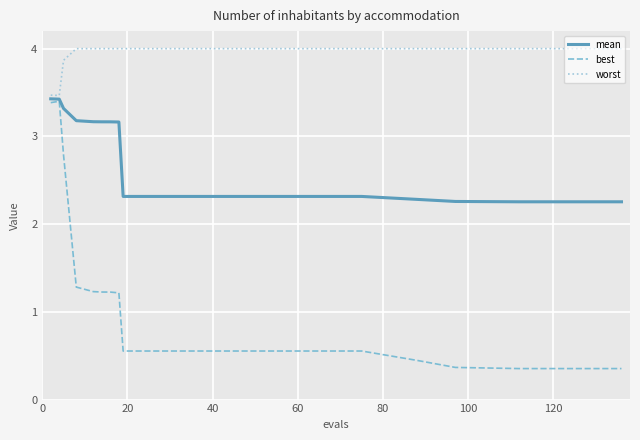

Which series has the largest range (max minus min)?

best